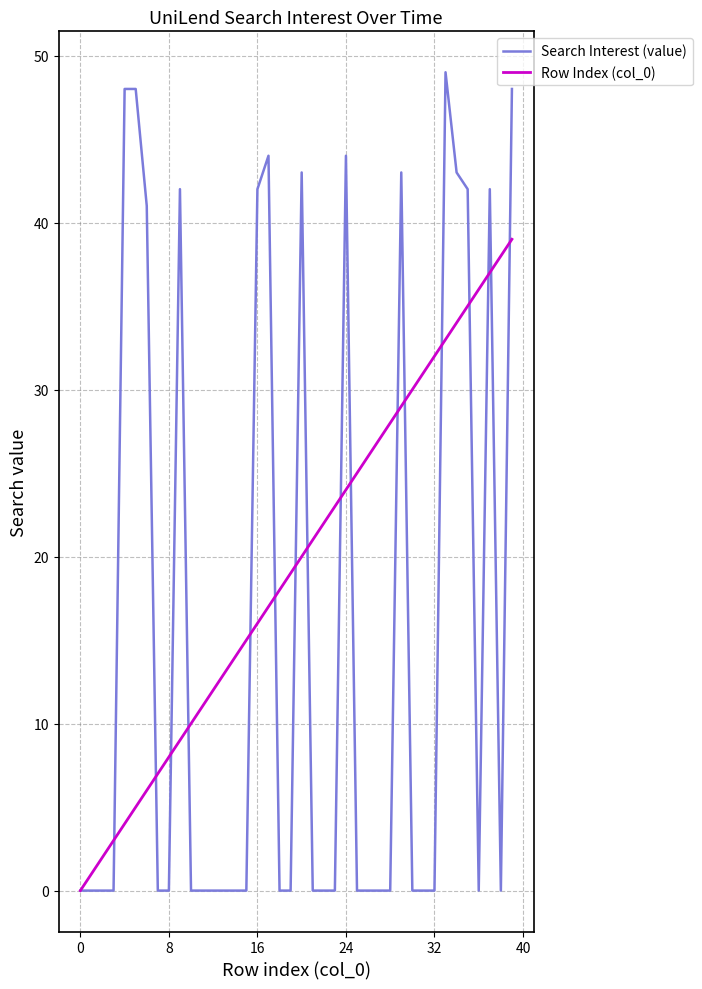

List the series in order of their overall mean, lowest first.

Search Interest (value), Row Index (col_0)